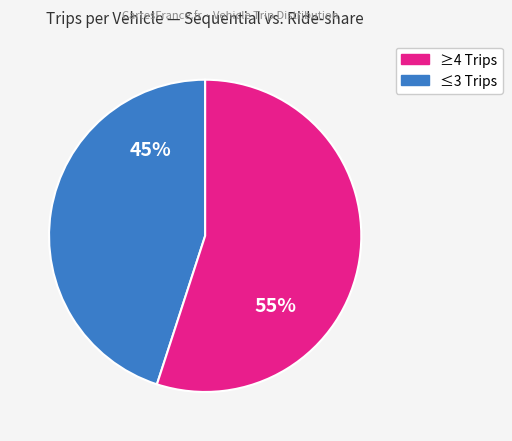

To the nearest percent, what is the average slice percentage?

50%